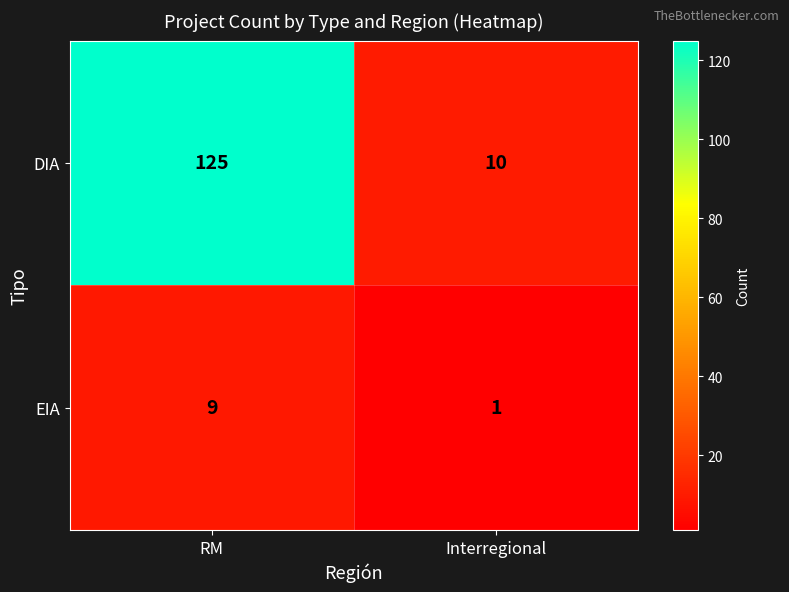

What is the difference between the DIA values at Interregional and RM?

115